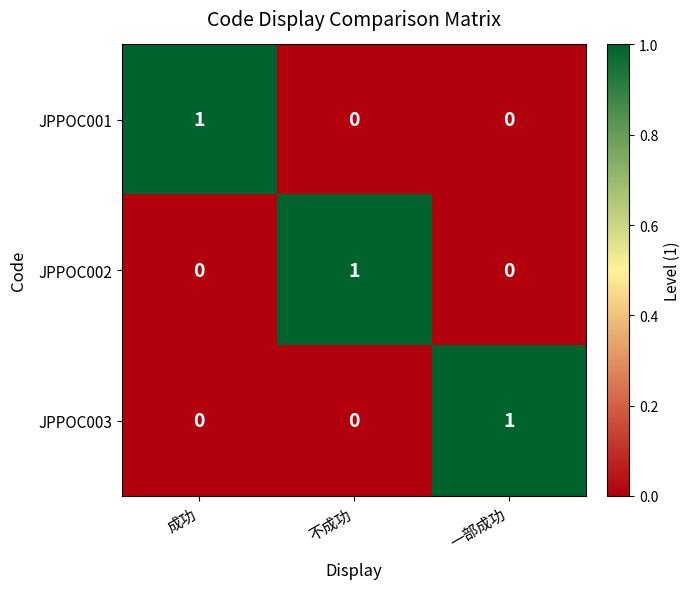

Which category has the highest value in the JPPOC002 series?

不成功